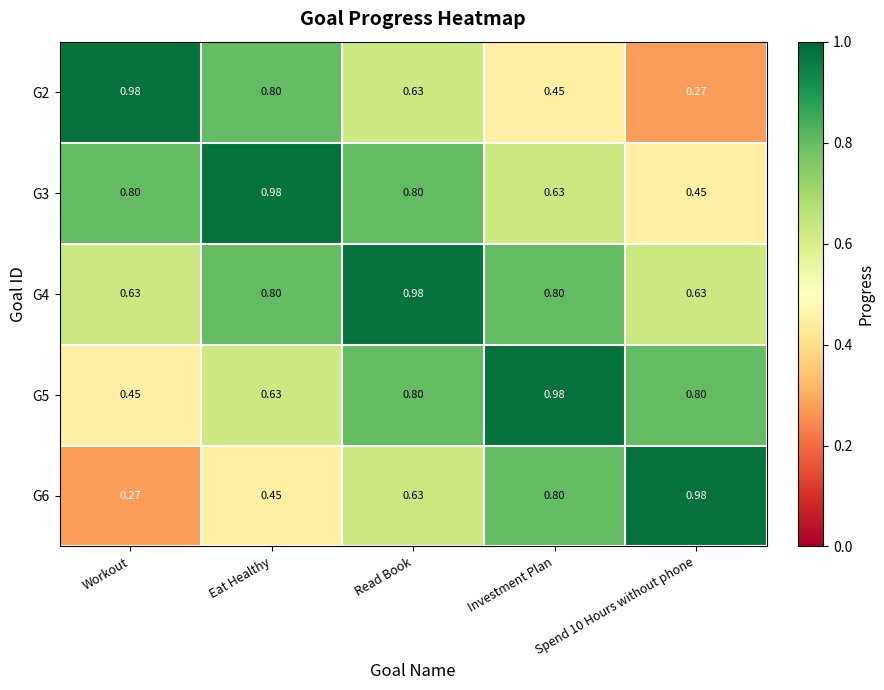

At which label is G5 closest to 0?

Workout